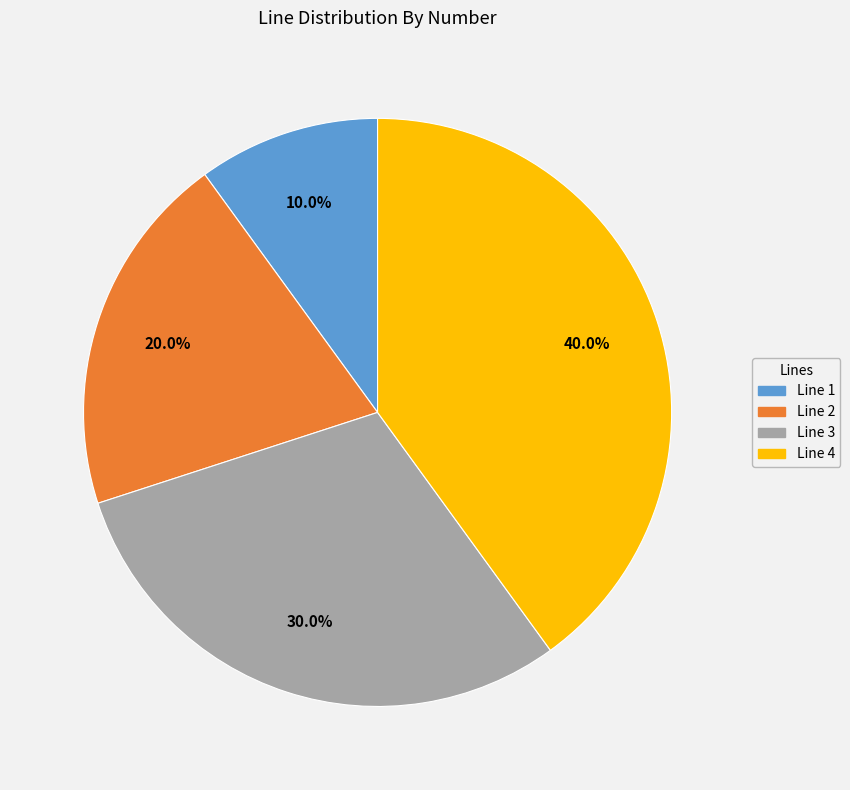

To the nearest percent, what portion does Line 3 represent?

30%